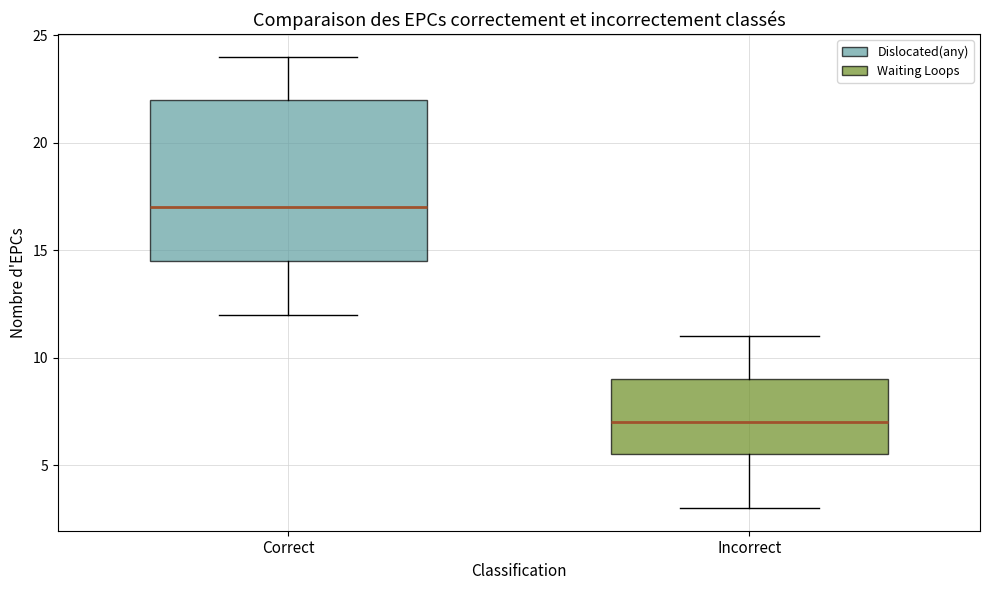

Reading left to right, transcribe this box plot: for each box, give where its median line is, the range the box spans, and where its two whiskers end, as read against the y-axis. The values are not printed on the chart, so give them approximately, as read against the axis.

Correct: median 17.0, box 14.5 to 22.0, whiskers 12.0 to 24.0
Incorrect: median 7.0, box 5.5 to 9.0, whiskers 3.0 to 11.0